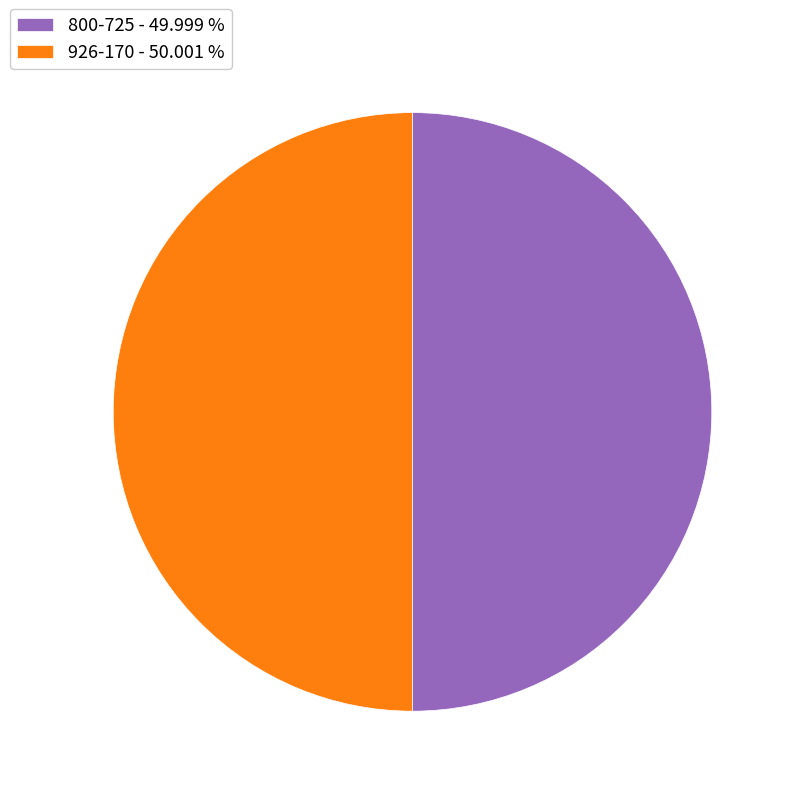

Is the sum of 800-725 - 49.999 % and 926-170 - 50.001 % greater than half?

Yes